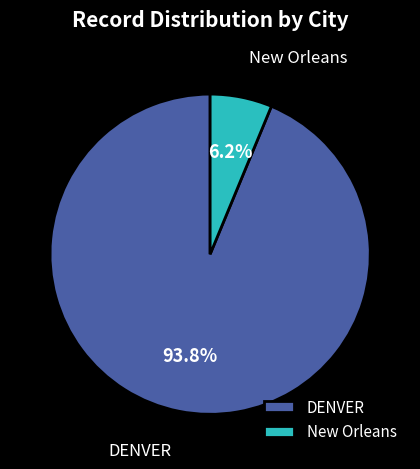

What is the largest slice in the pie chart?

DENVER